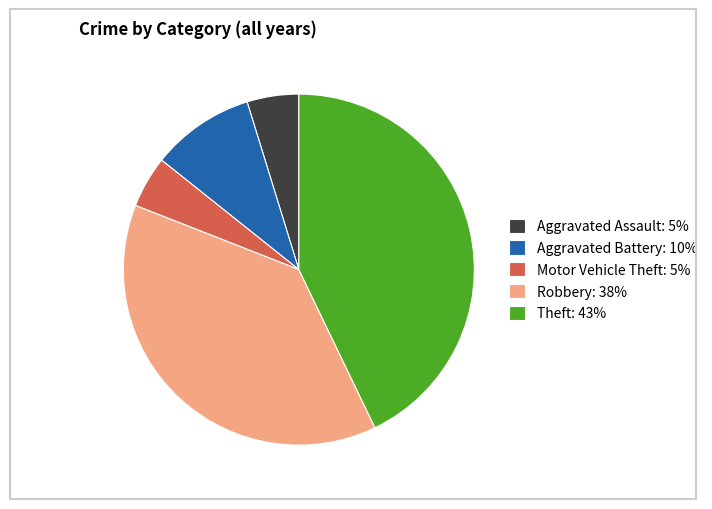

Combined, do Motor Vehicle Theft and Aggravated Assault account for over 50%?

No